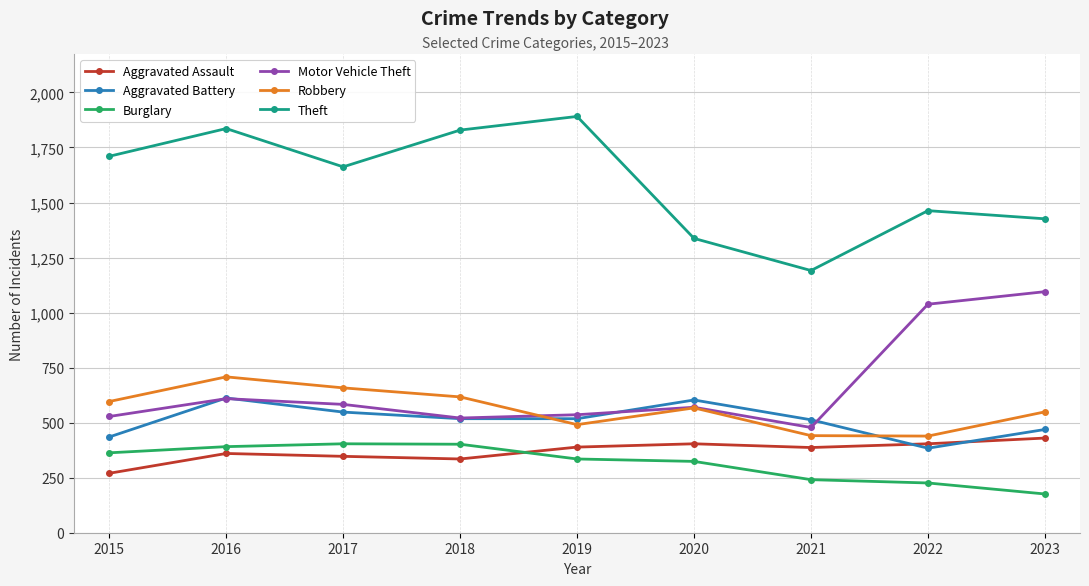

How many lines are shown in the chart?

6